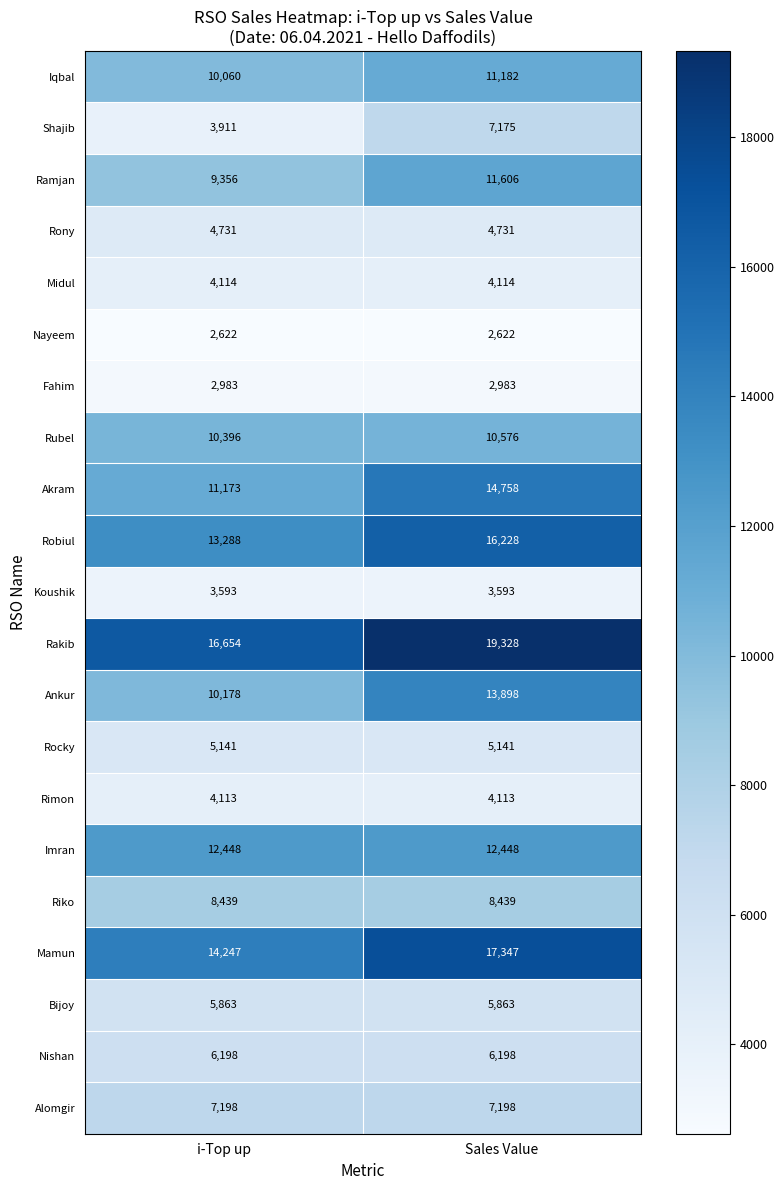

Which label corresponds to the largest value in the chart?

Sales Value